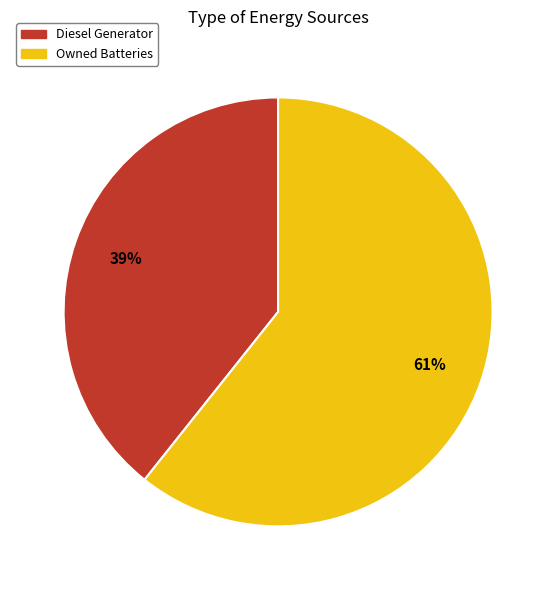

What is the largest slice in the pie chart?

Owned Batteries